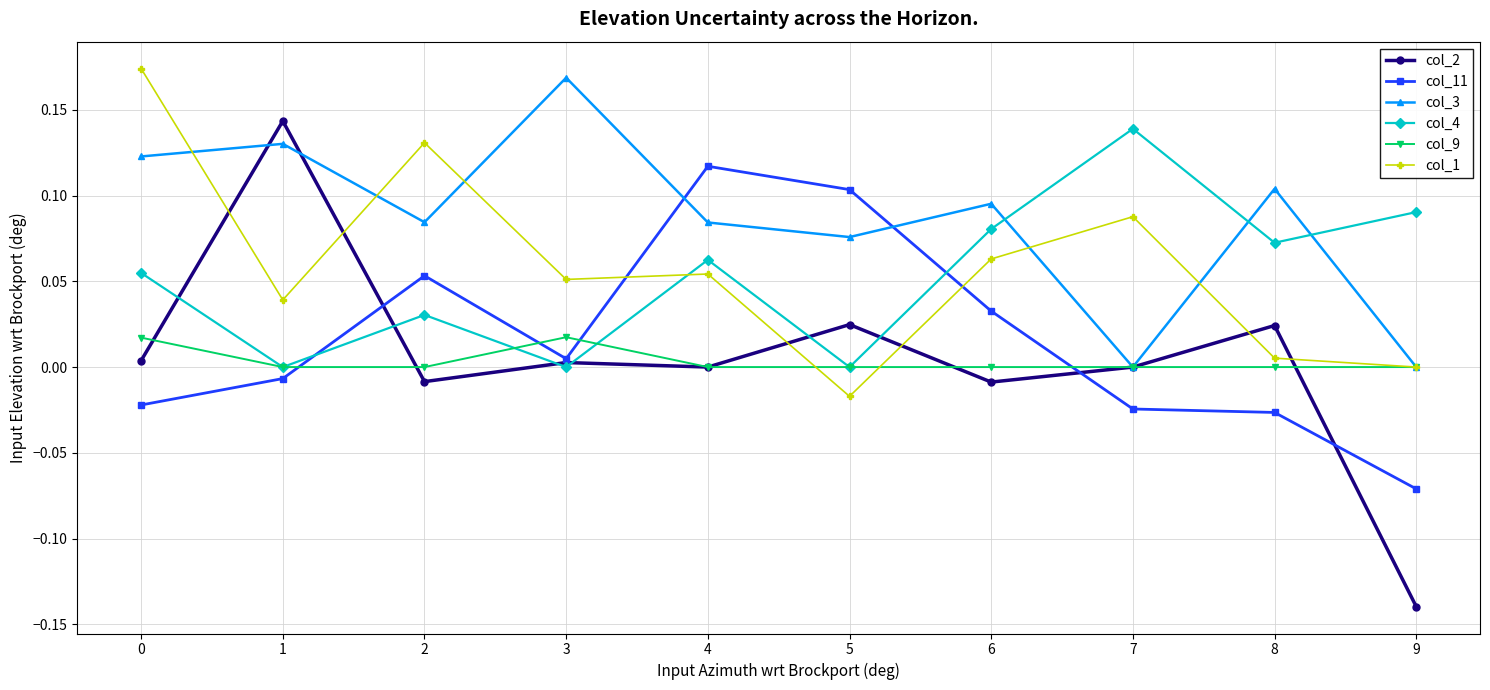

Which series has the widest spread of values?

col_2